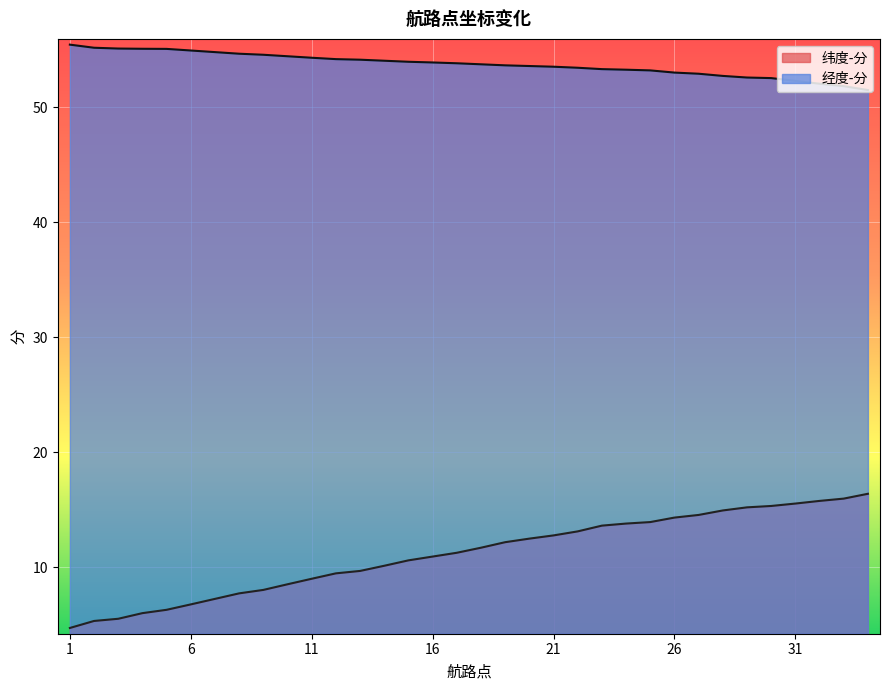

Reading left to right, transcribe all the data shown in this chart.

纬度-分: 1=4.7	2=5.3	3=5.5	4=6.0	5=6.3	6=6.8	7=7.3	8=7.7	9=8.0	10=8.5	11=9.0	12=9.5	13=9.7	14=10.1	15=10.6	16=10.9	17=11.3	18=11.7	19=12.2	20=12.5	21=12.8	22=13.1	23=13.6	24=13.8	25=13.9	26=14.3	27=14.6	28=14.9	29=15.2	30=15.3	31=15.6	32=15.8	33=16.0	34=16.4
经度-分: 1=55.5	2=55.2	3=55.1	4=55.1	5=55.1	6=55.0	7=54.8	8=54.7	9=54.6	10=54.5	11=54.3	12=54.2	13=54.1	14=54.1	15=54.0	16=53.9	17=53.8	18=53.8	19=53.7	20=53.6	21=53.5	22=53.5	23=53.3	24=53.3	25=53.2	26=53.0	27=52.9	28=52.7	29=52.6	30=52.5	31=52.3	32=52.1	33=51.9	34=51.5